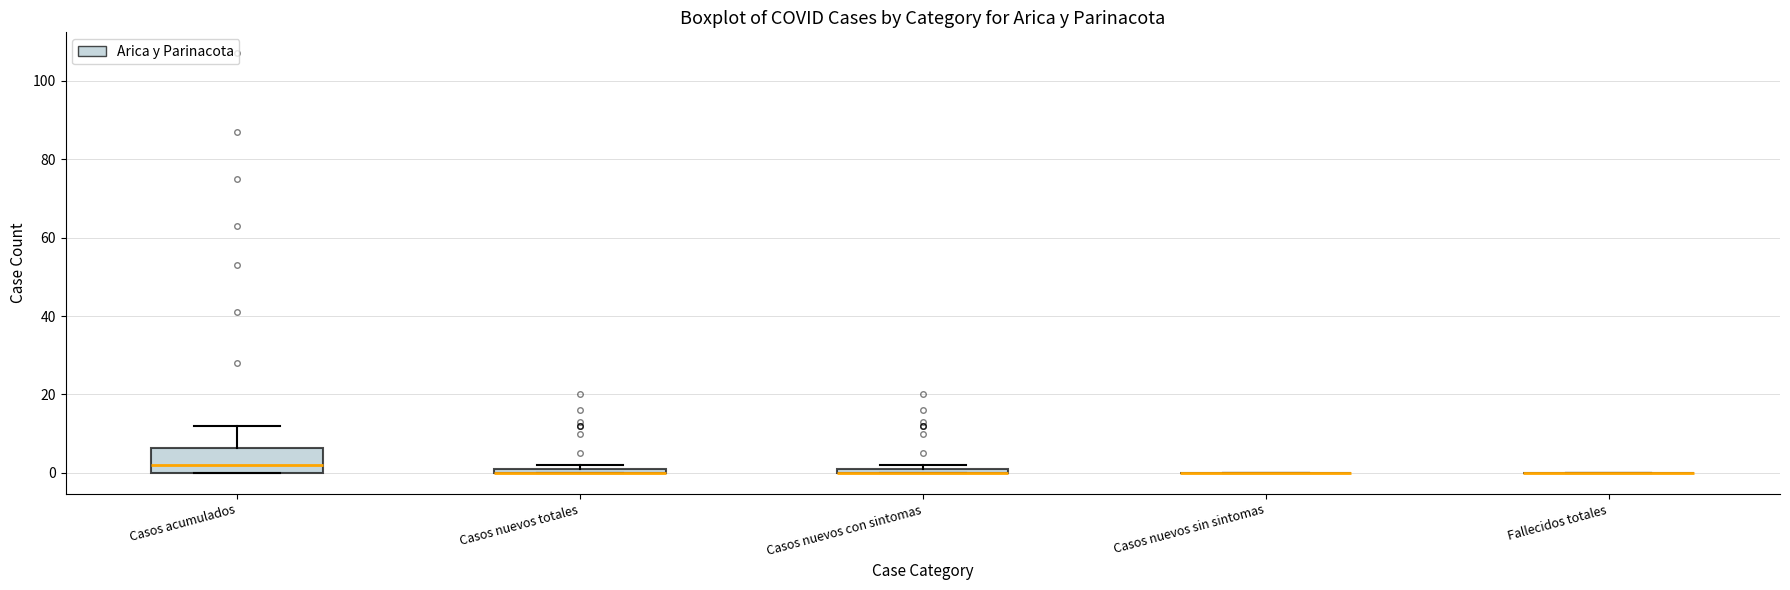

Comparing the boxes themselves (not the whiskers), which one is the tallest?

Casos acumulados